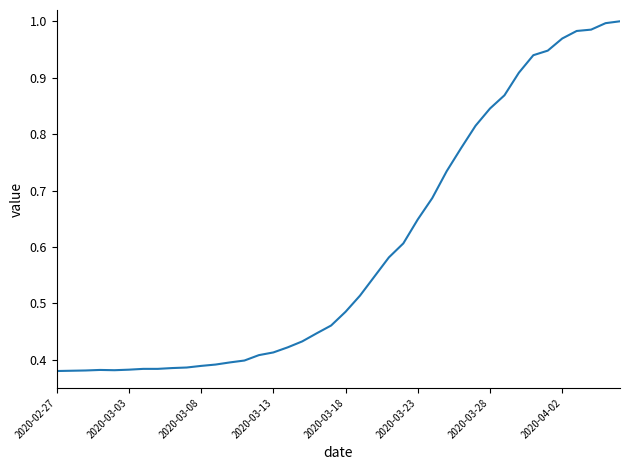

What is the smallest value displayed?

0.4